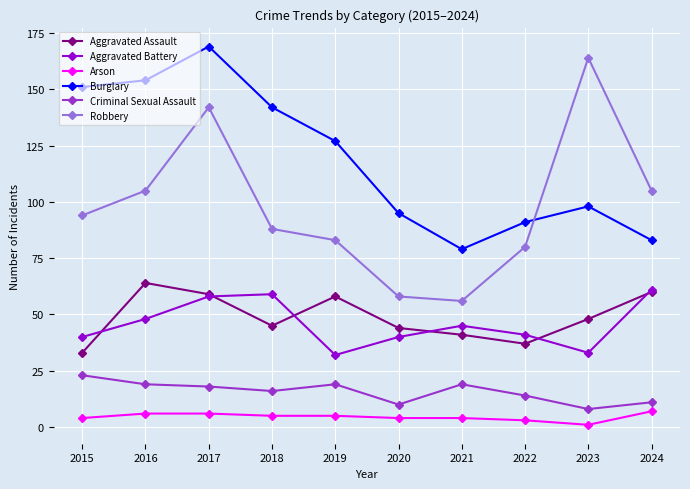

What is the difference between the maximum and minimum values in the Burglary series?

90